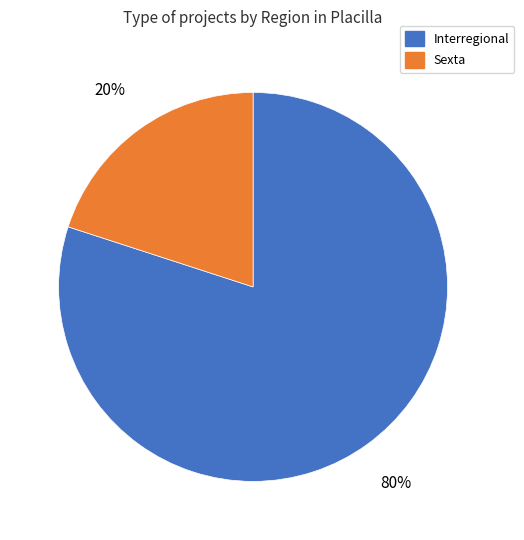

To the nearest percent, what is the difference between the largest and smallest slice percentages?

60%